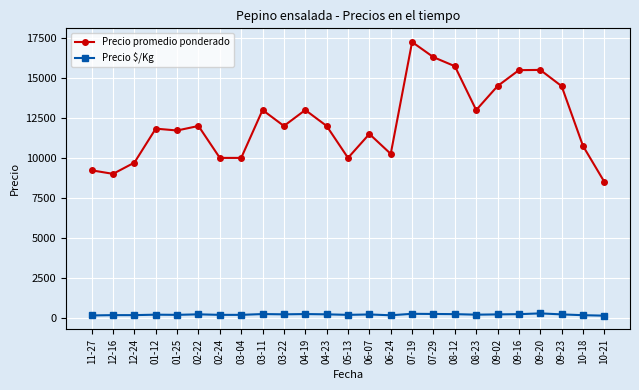

Does the chart have visible grid lines?

Yes